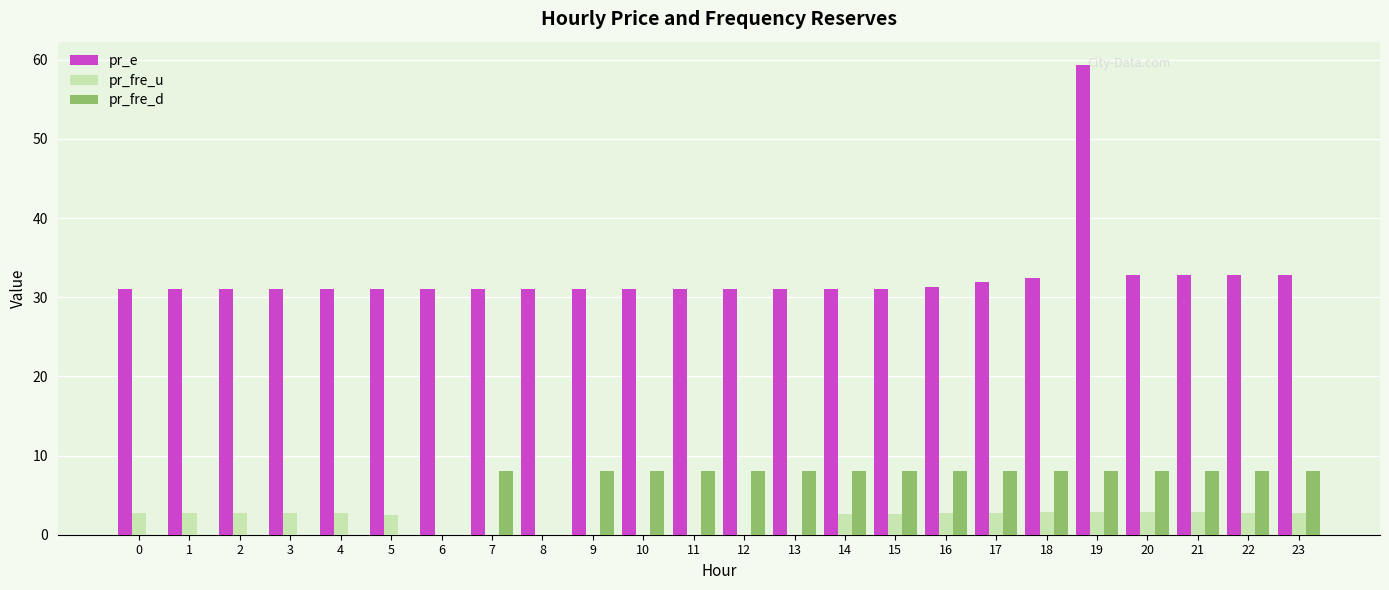

Which series has the largest total across all categories?

pr_e